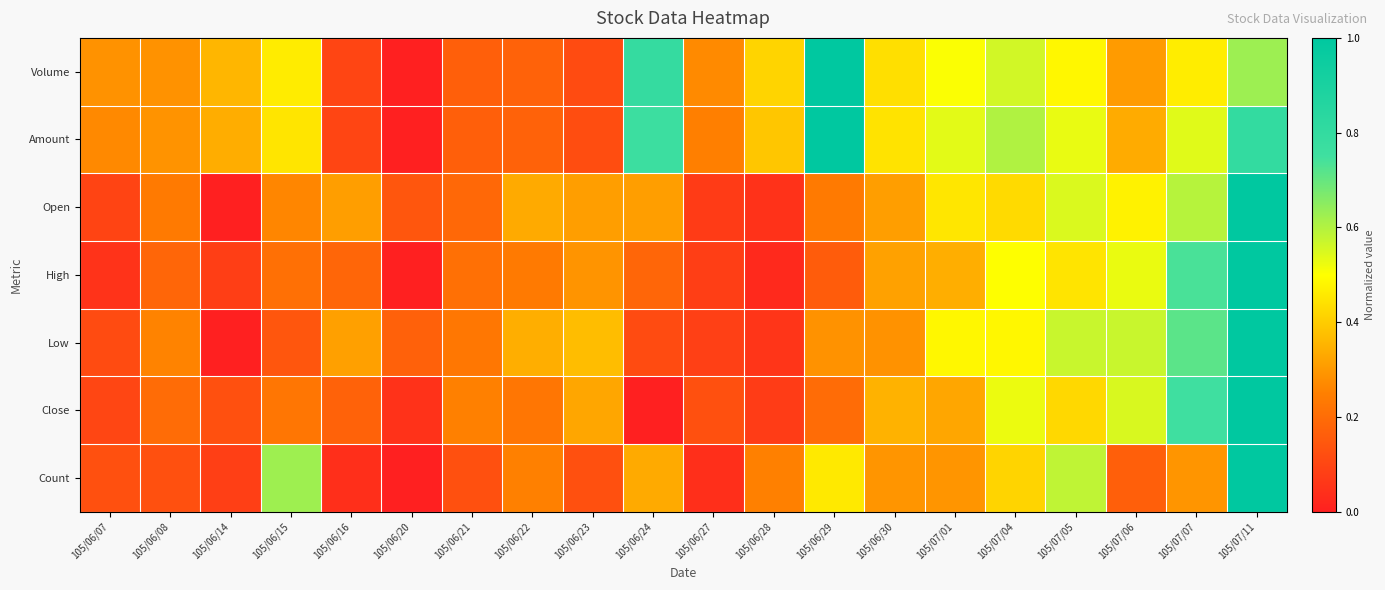

How many distinct data groups are displayed?

7